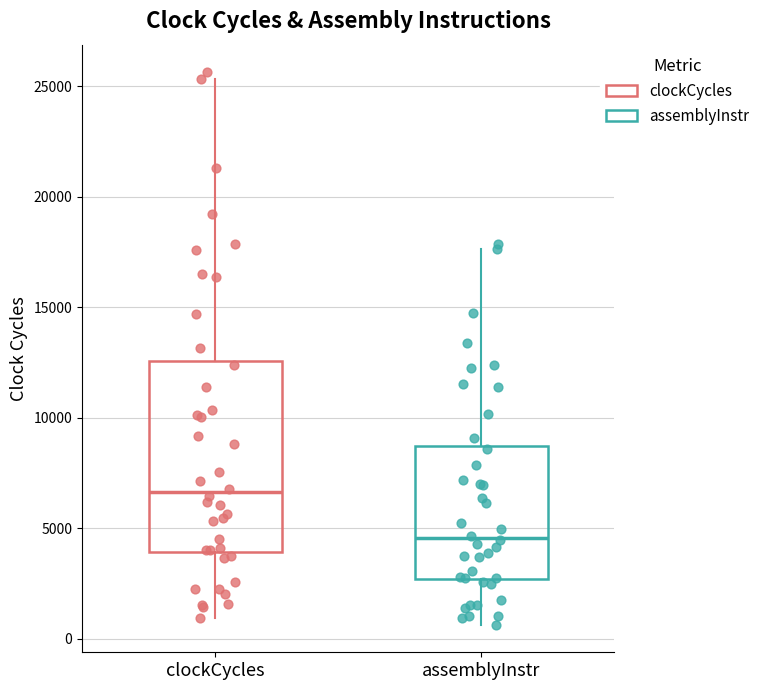

Reading left to right, transcribe this box plot: for each box, give where its median line is, the range the box spans, and where its two whiskers end, as read against the y-axis. The values are not printed on the chart, so give them approximately, as read against the axis.

clockCycles: median 6500, box 4000 to 12500, whiskers 1000 to 25500
assemblyInstr: median 4500, box 2500 to 8500, whiskers 500 to 17500